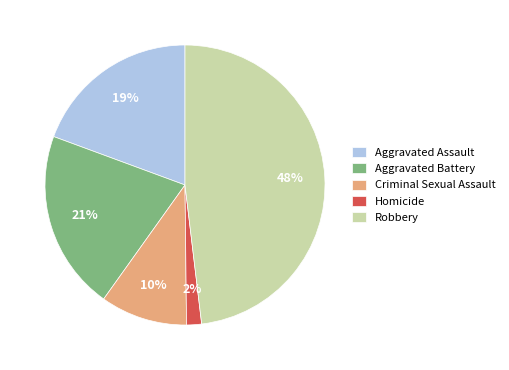

Count the number of slices in the pie.

5